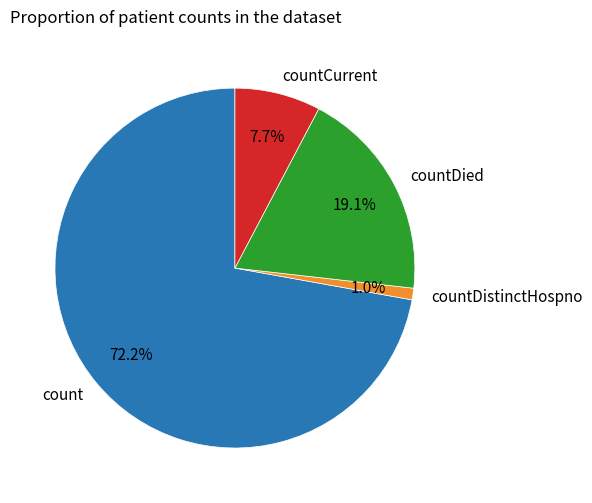

Combined, what portion of the pie is countDistinctHospno and countDied?

20.1%